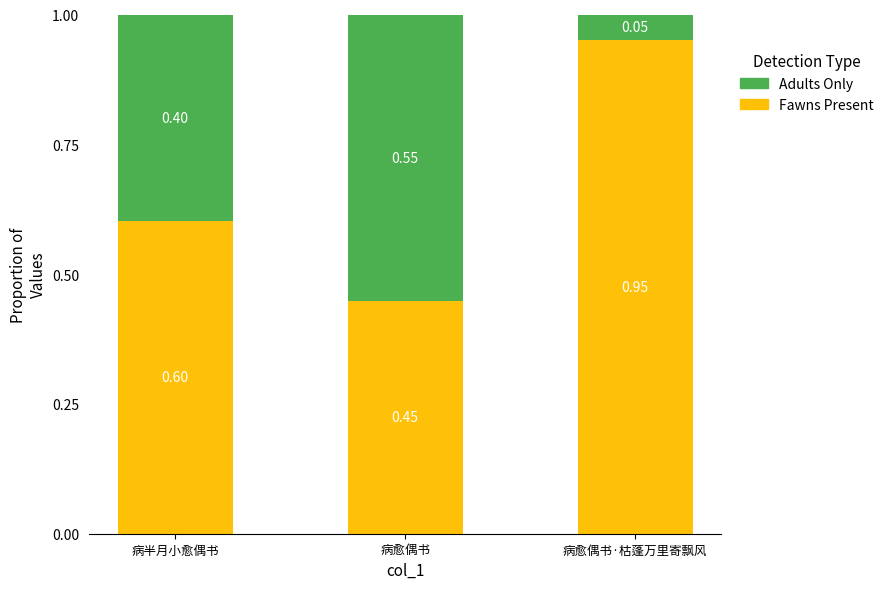

At which label does Fawns Present reach its minimum?

病愈偶书